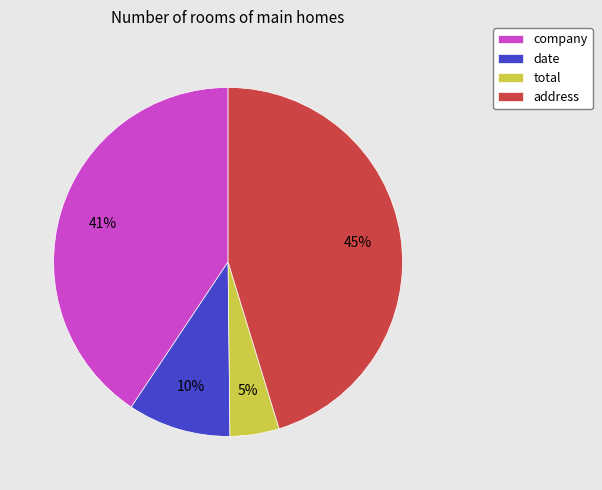

Is the sum of date and address greater than half?

Yes